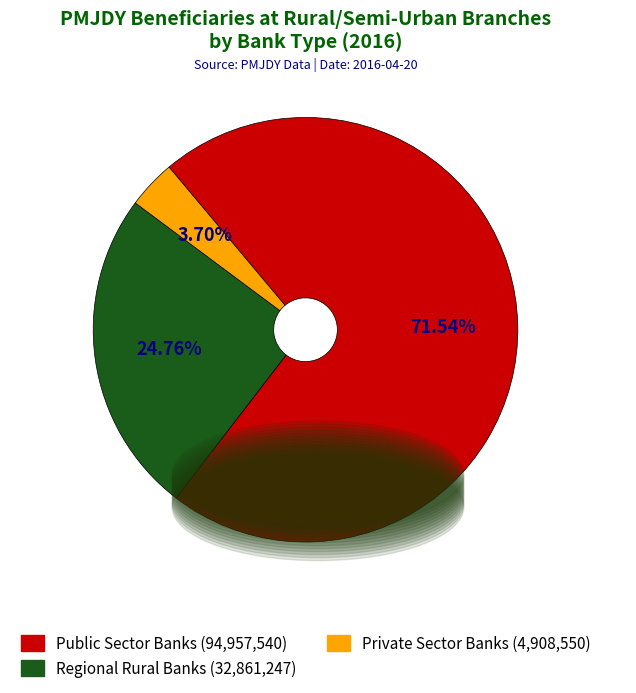

To the nearest percent, what portion does Regional Rural Banks represent?

25%